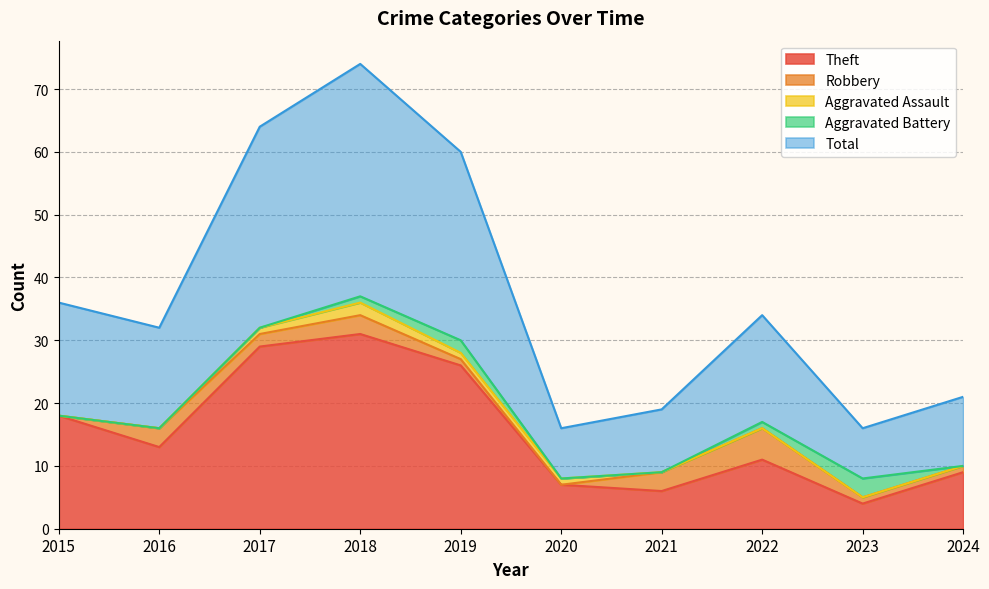

What is the value of the Theft point at the 4th from the left?

31